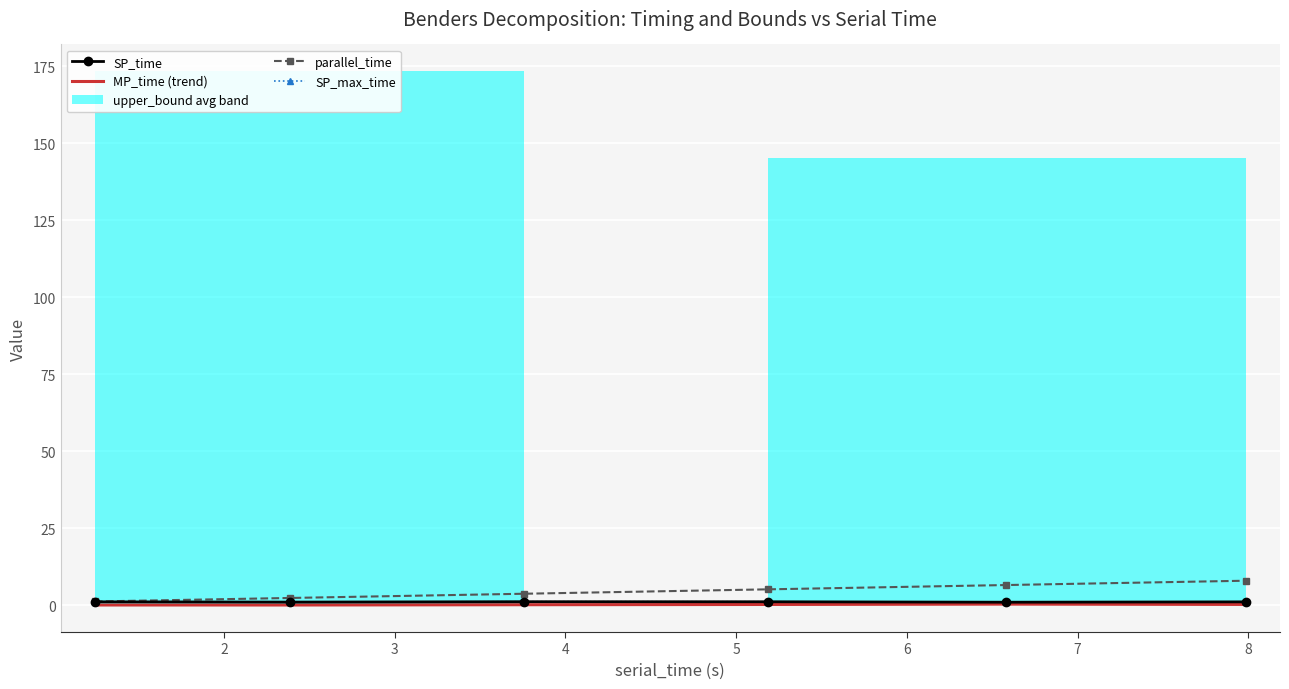

What is the minimum value shown in the chart?

0.1